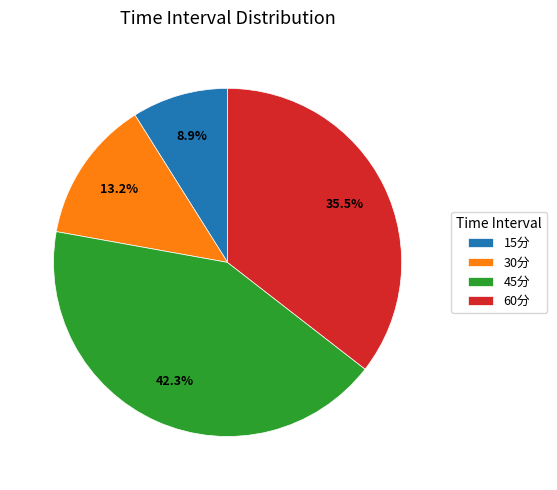

The 30分 slice represents 13% of the pie. True or false?

True